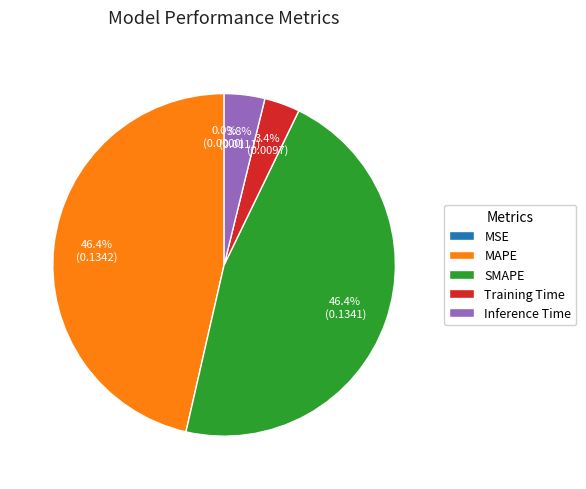

Is Inference Time the majority of the pie?

No